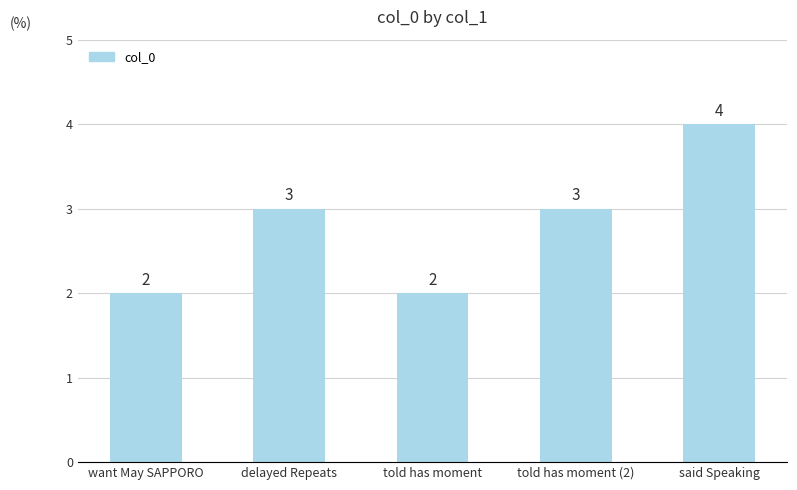

True or false: the data shows 1 at delayed Repeats.

False